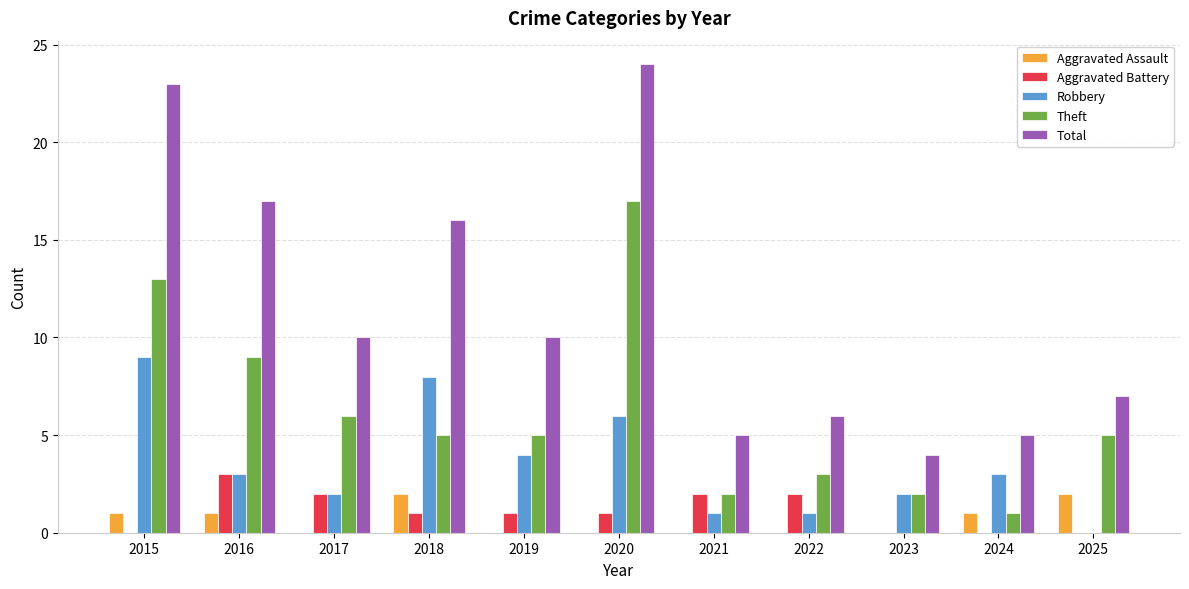

How many series are shown in this chart?

5